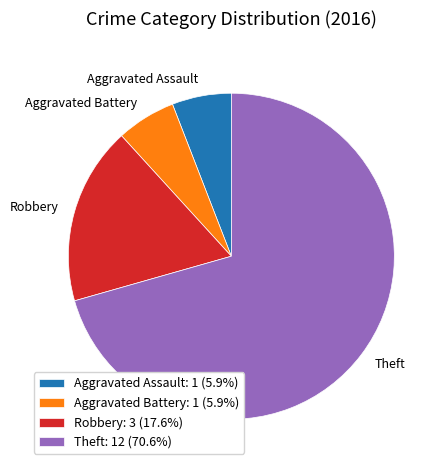

Is Theft the majority of the pie?

Yes